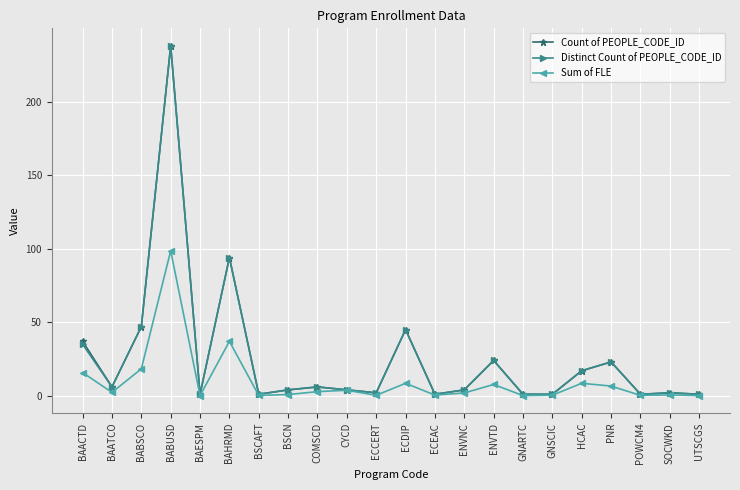

At which category does Distinct Count of PEOPLE_CODE_ID reach its first local valley?

BAATCO